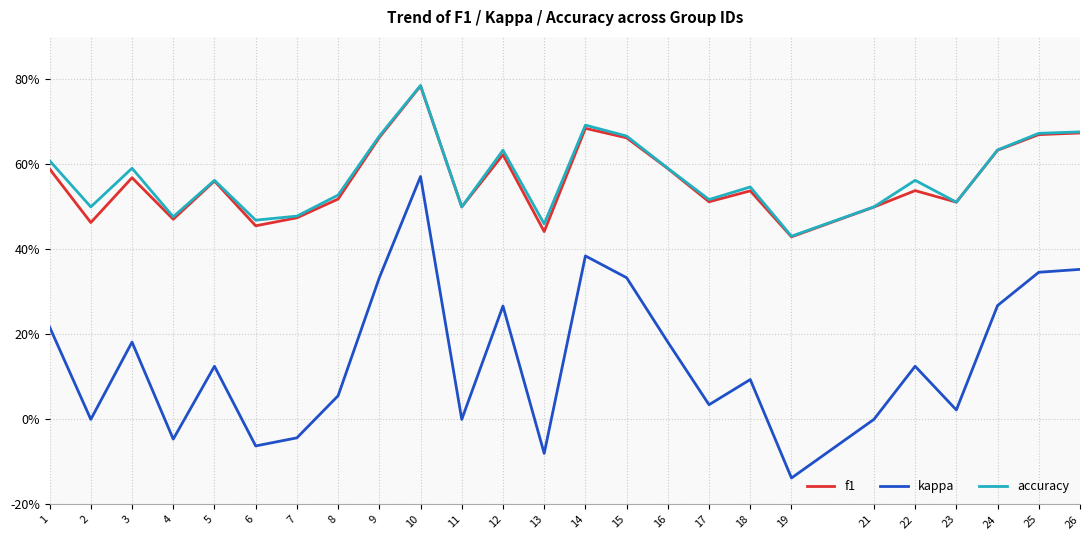

Is the value of accuracy at 1 greater than the value of kappa at 11?

Yes